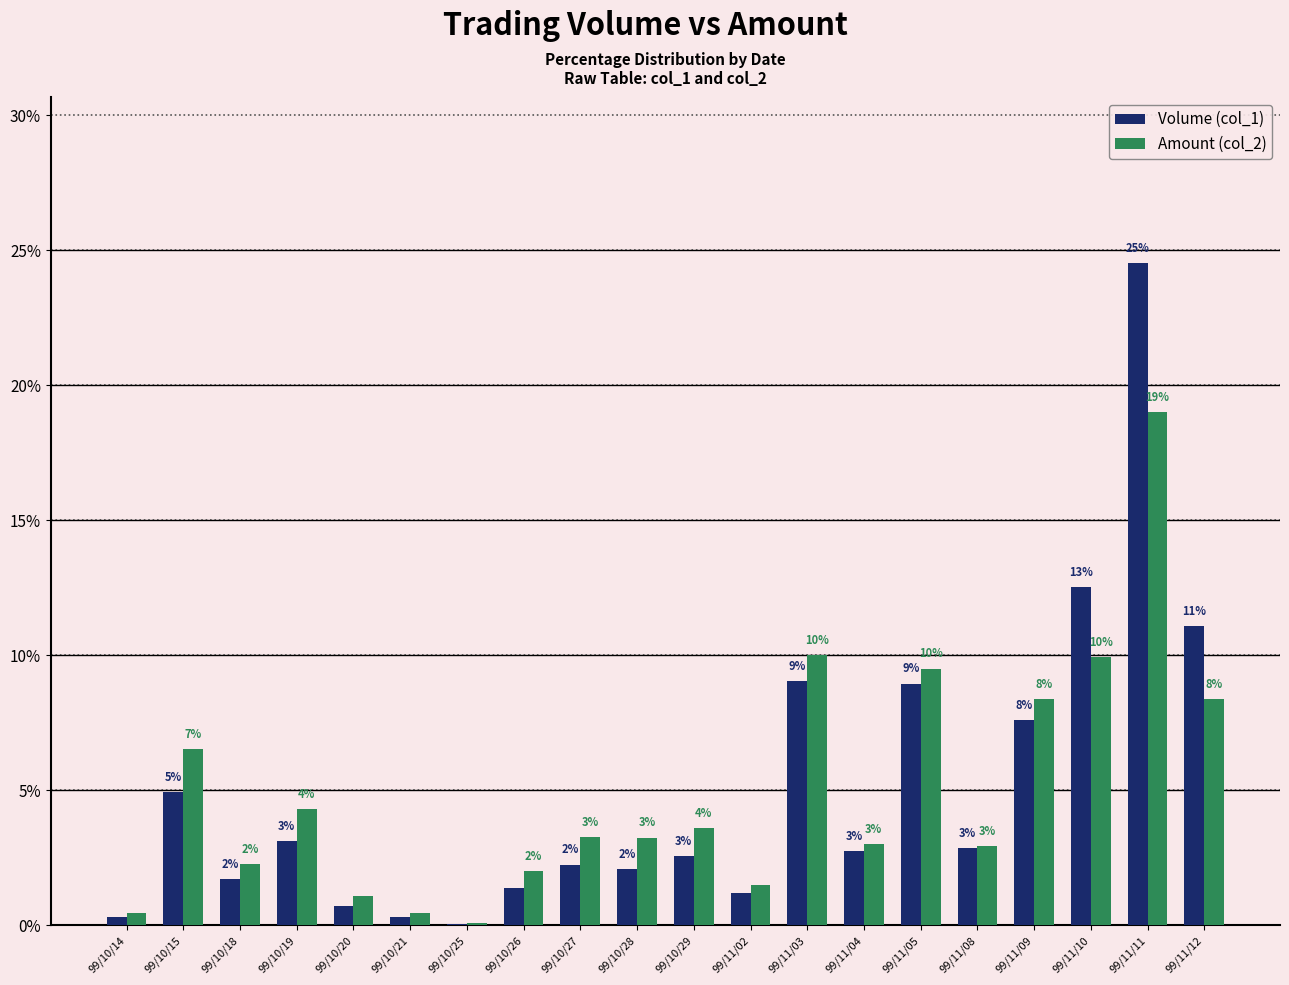

Which series has the largest range (max minus min)?

Volume (col_1)